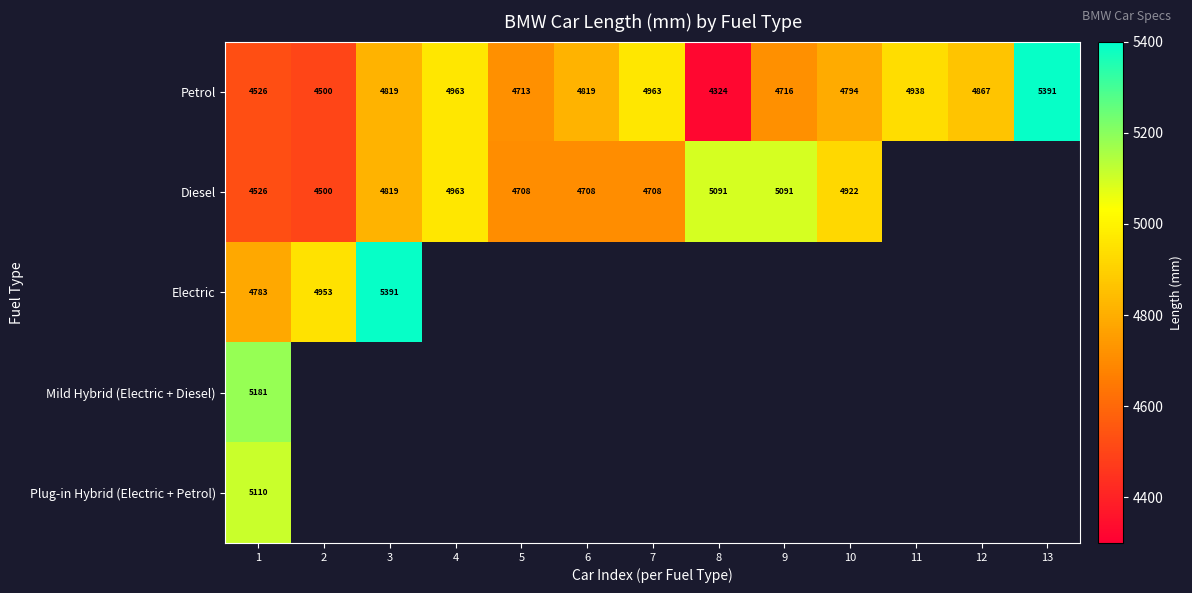

Which has a higher value, 4 or 12?

4